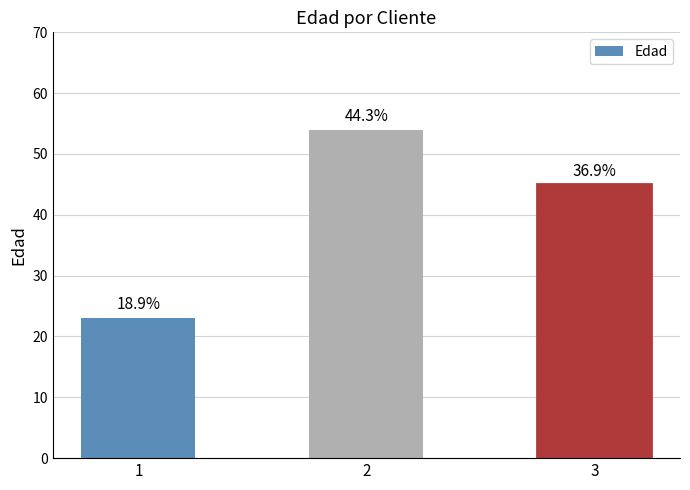

Which has a higher value, 1 or 3?

3